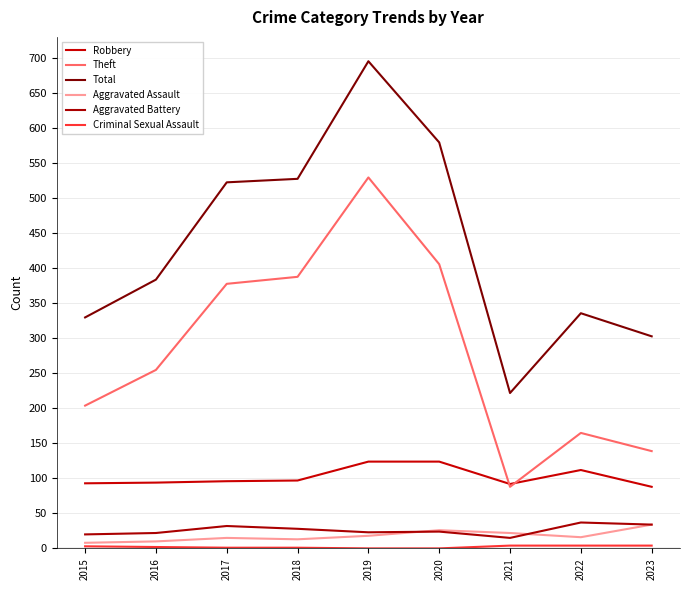

At which category is the sum across all series the highest?

2019